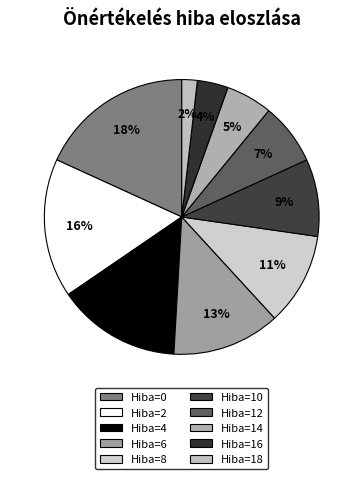

To the nearest percent, what is the average slice percentage?

10%